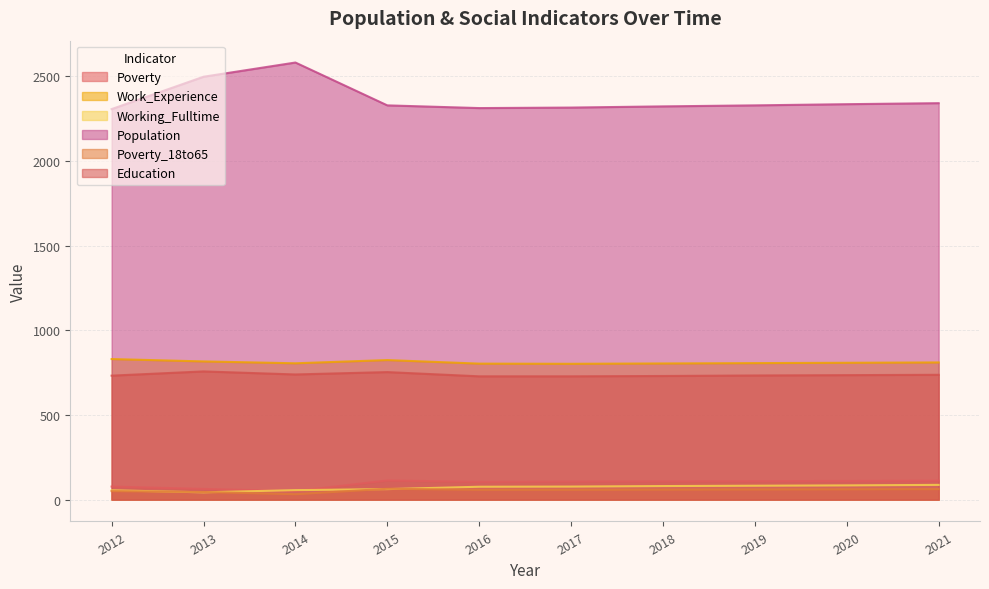

How many lines are shown in the chart?

6